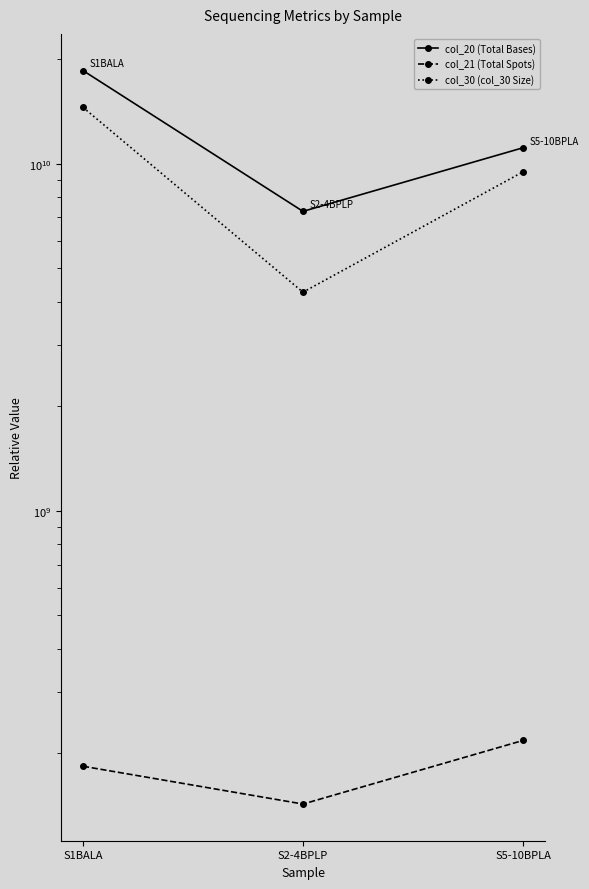

Is it true that col_20 (Total Bases) equals 11180575147 at S1BALA?

False